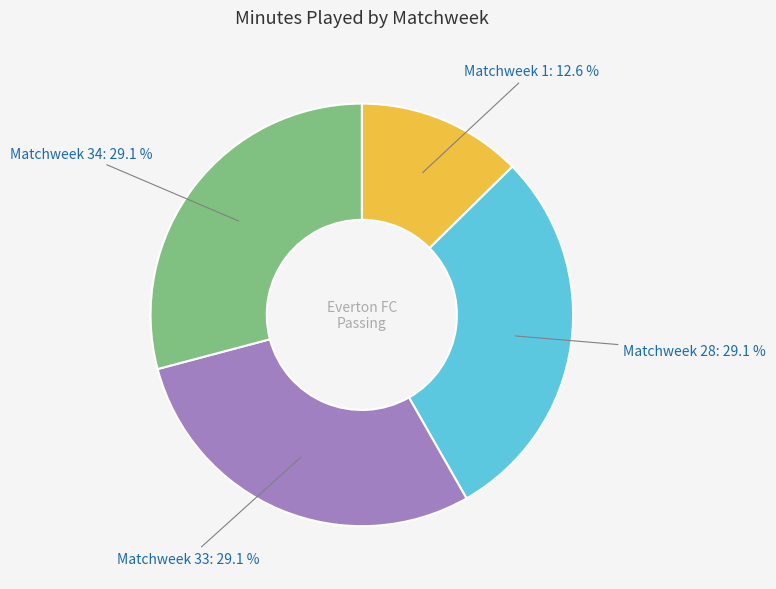

Does any single category account for the majority?

No